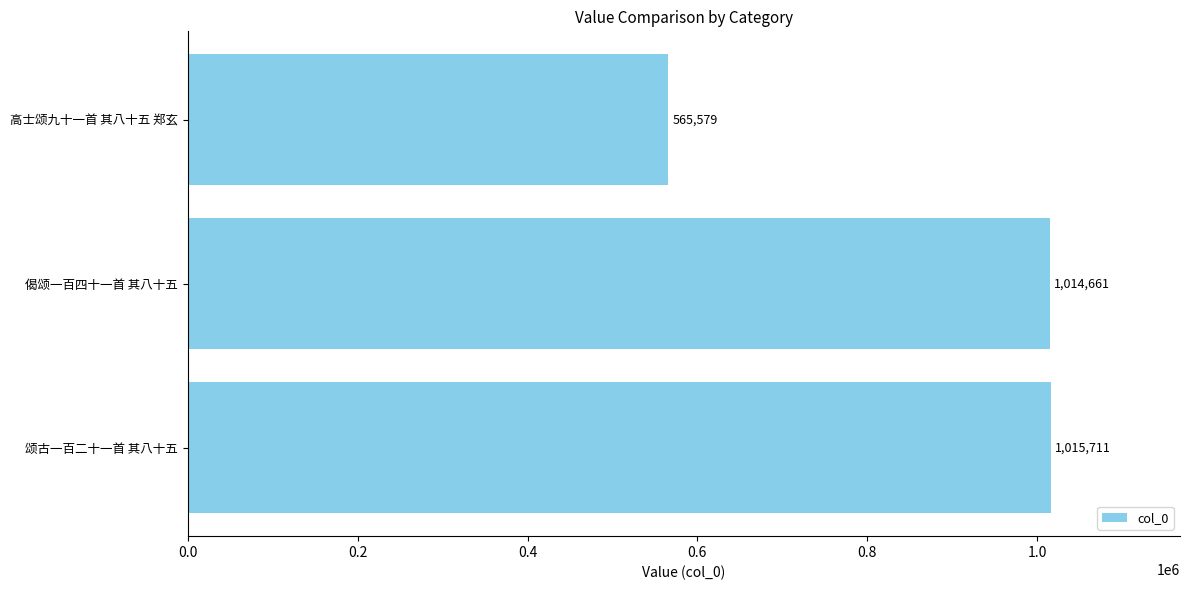

Count the number of categories in the chart.

3